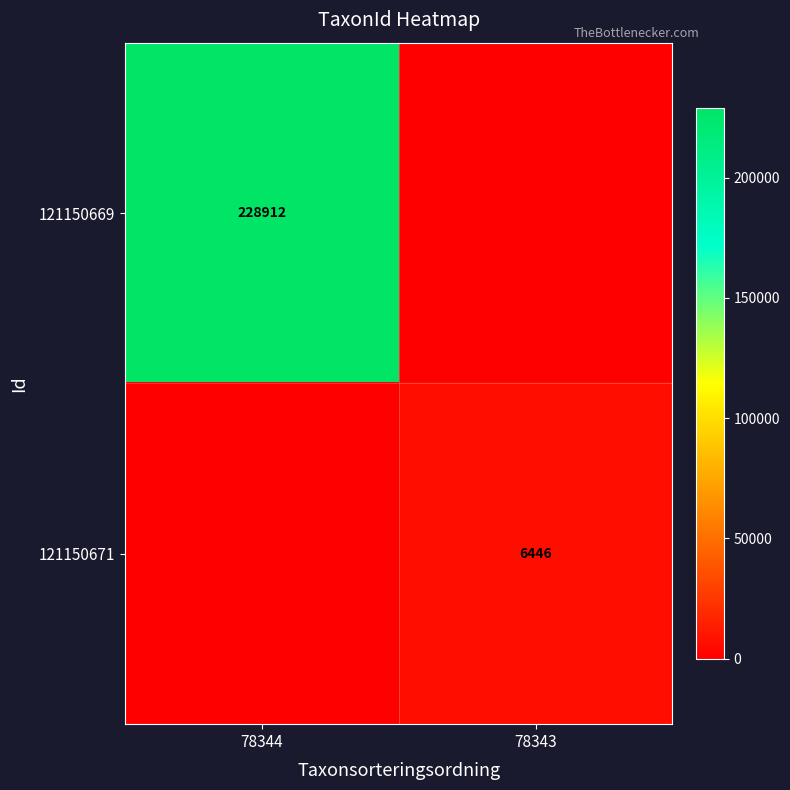

At which category is the sum across all series the highest?

78344